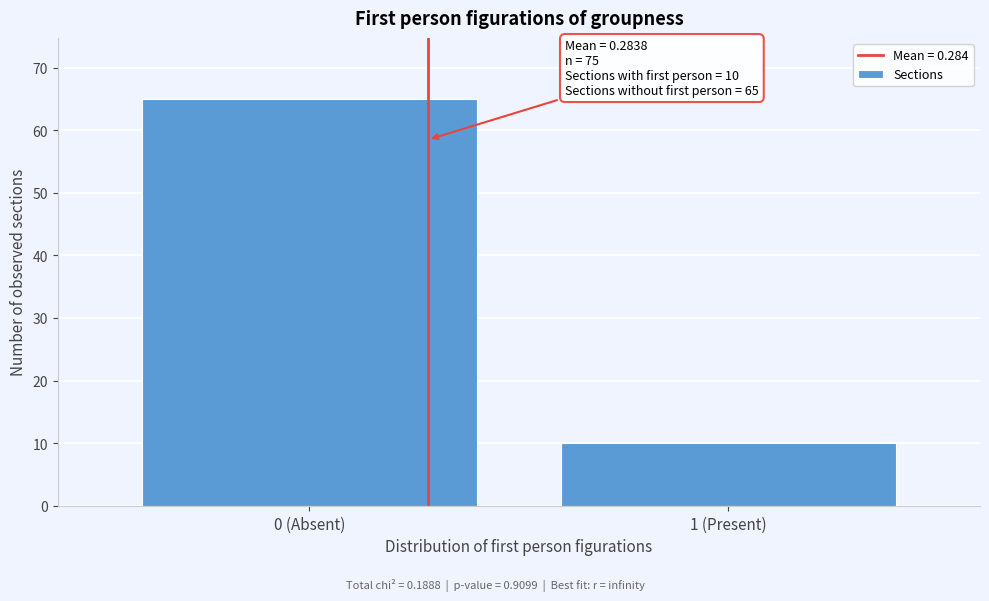

Reading left to right, transcribe all the data shown in this chart.

65	10